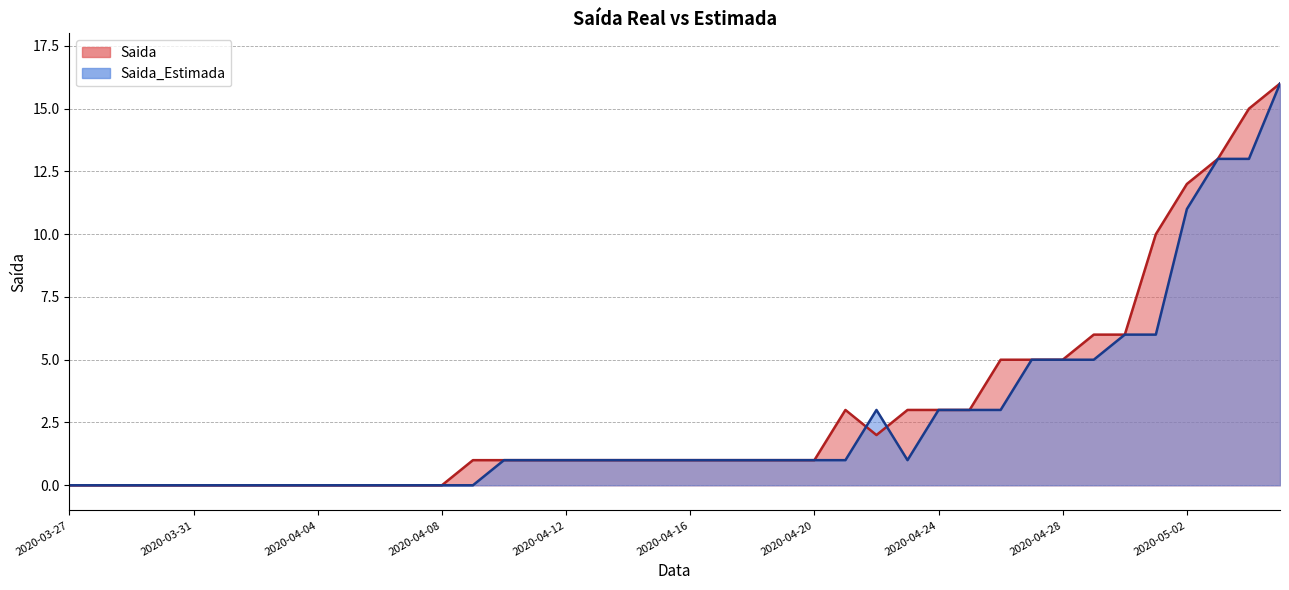

At which category is the sum across all series the highest?

2020-05-05